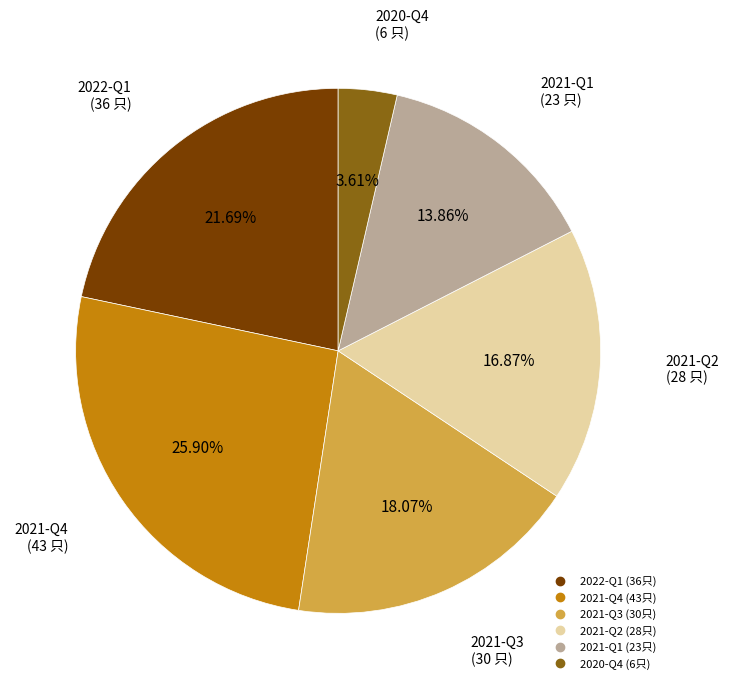

Is there any slice that represents more than half of the pie?

No